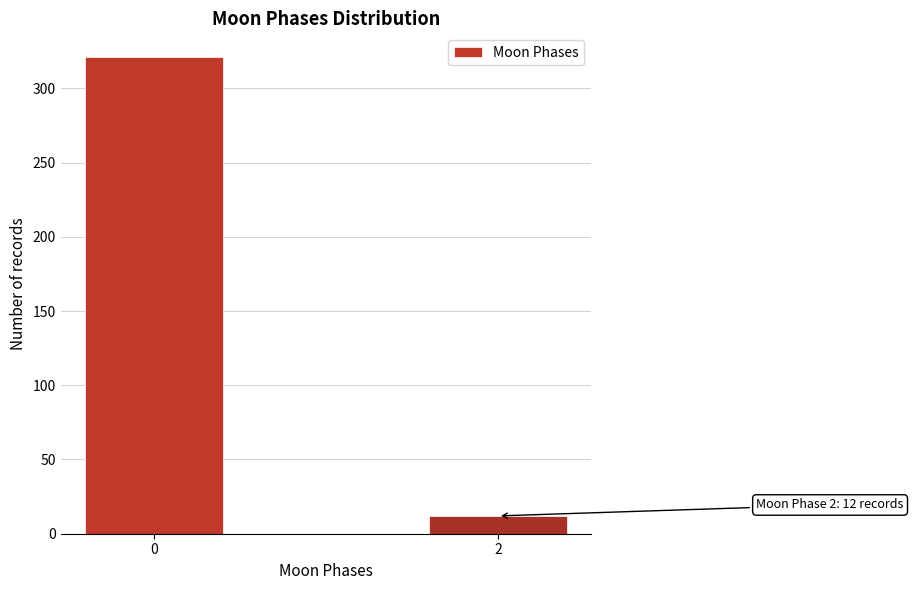

Reading right to left, list all the values displayed in this chart.

12	321